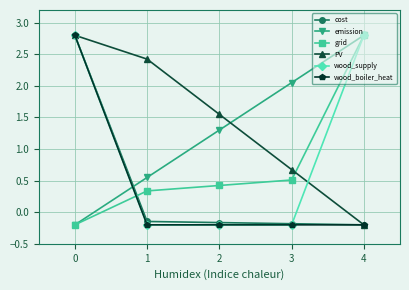

Which category has the highest value in the wood_boiler_heat series?

0